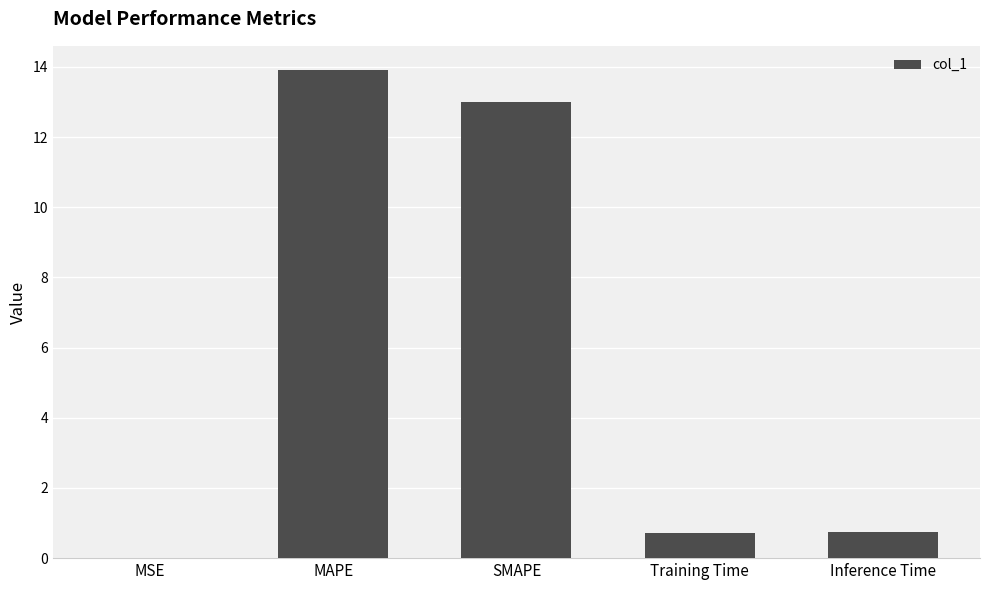

How many categories are shown in the chart?

5